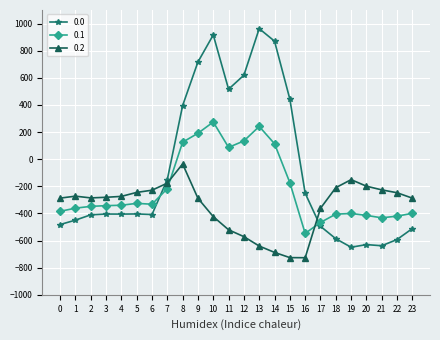

The value of 0.0 at 15 is 599.8. True or false?

False